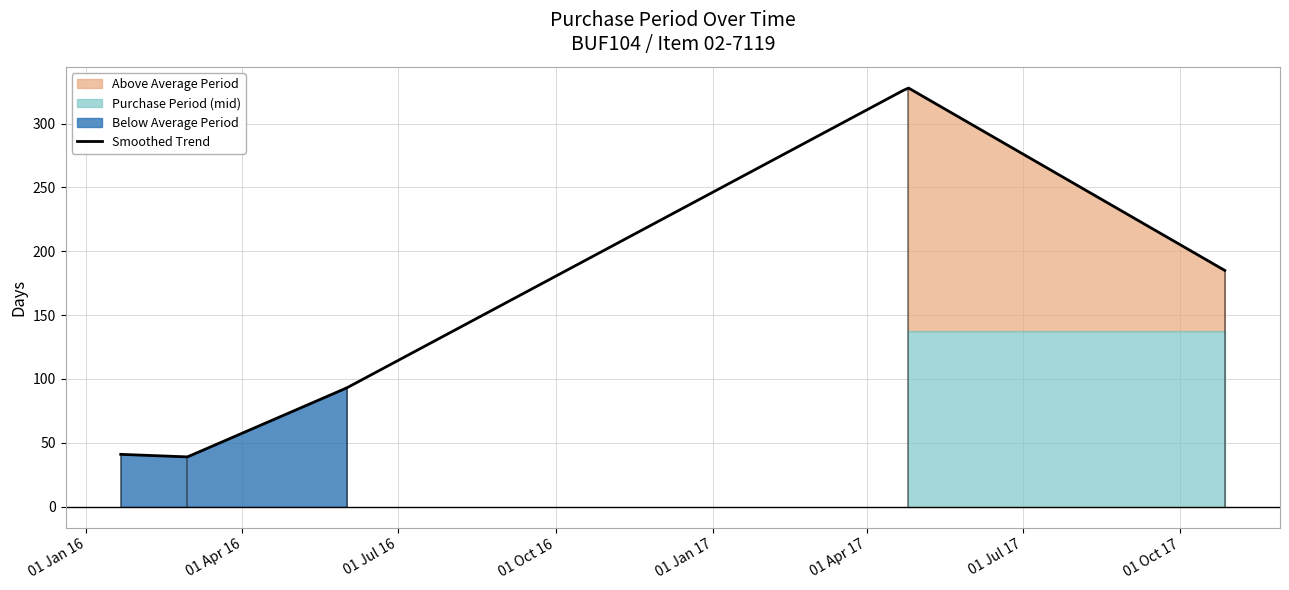

Does the chart display data point markers on the line(s)?

No